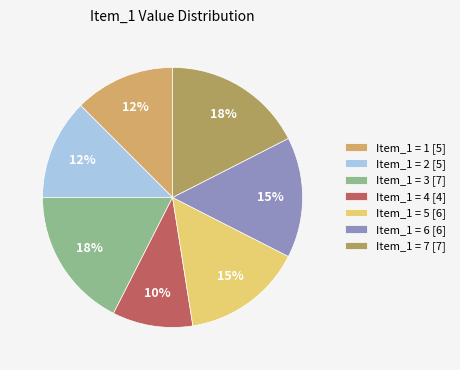

Is there any slice that represents more than half of the pie?

No